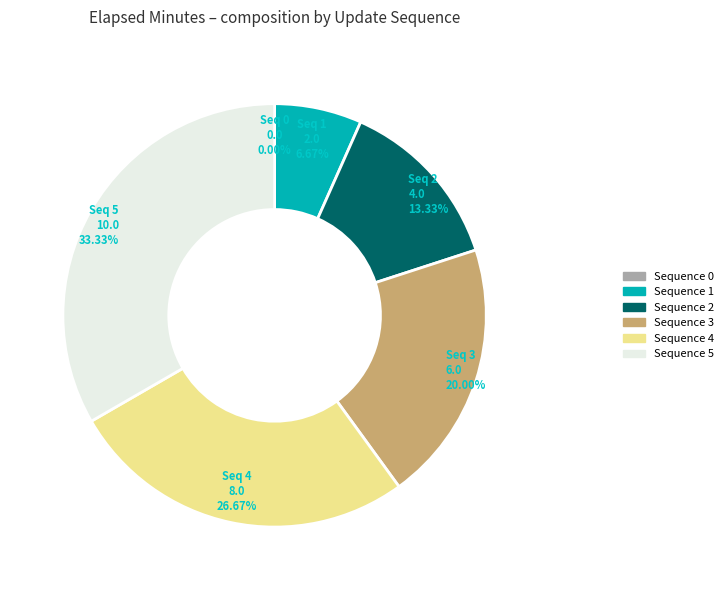

Does any single category account for the majority?

No